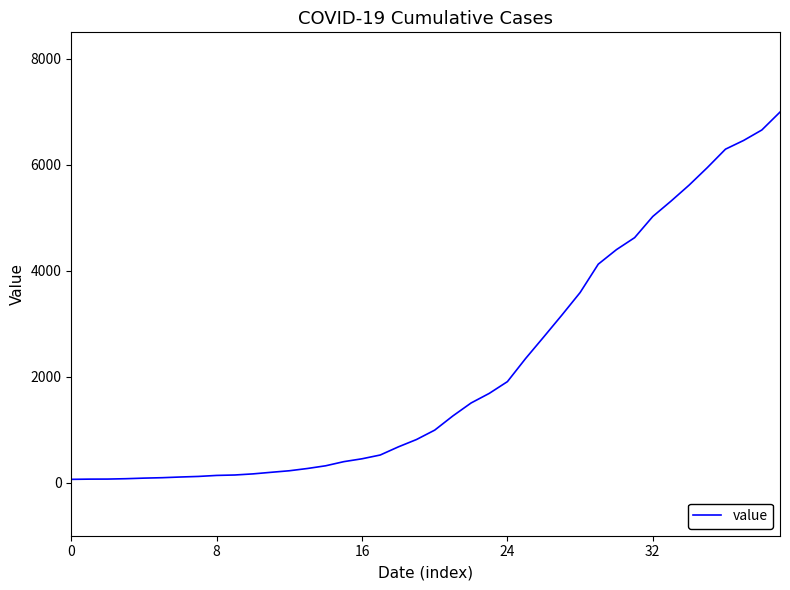

How many values are below 993?

20